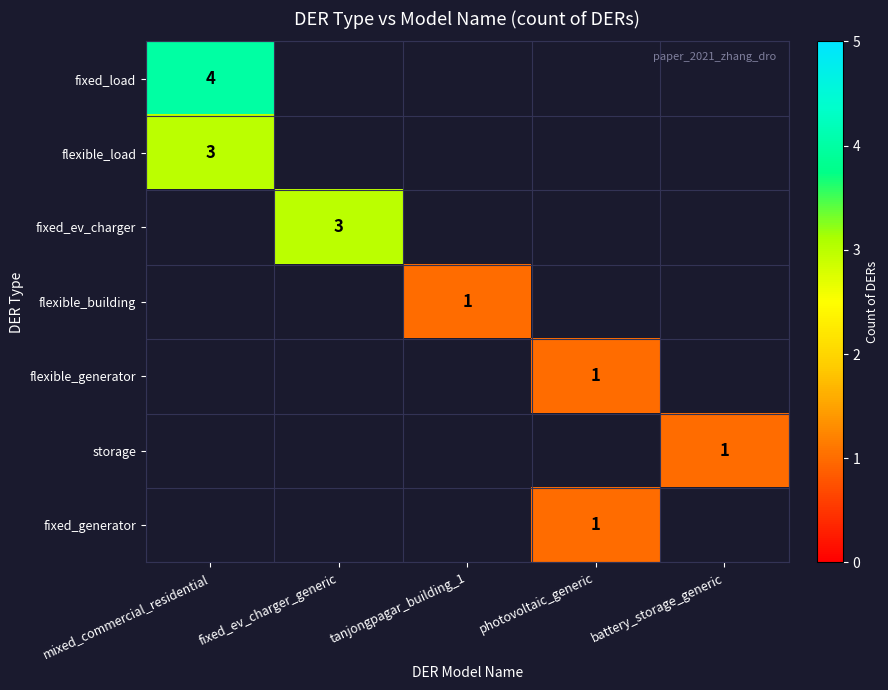

List the series in order of their peak value, lowest first.

flexible_load, fixed_ev_charger, flexible_building, flexible_generator, storage, fixed_generator, fixed_load